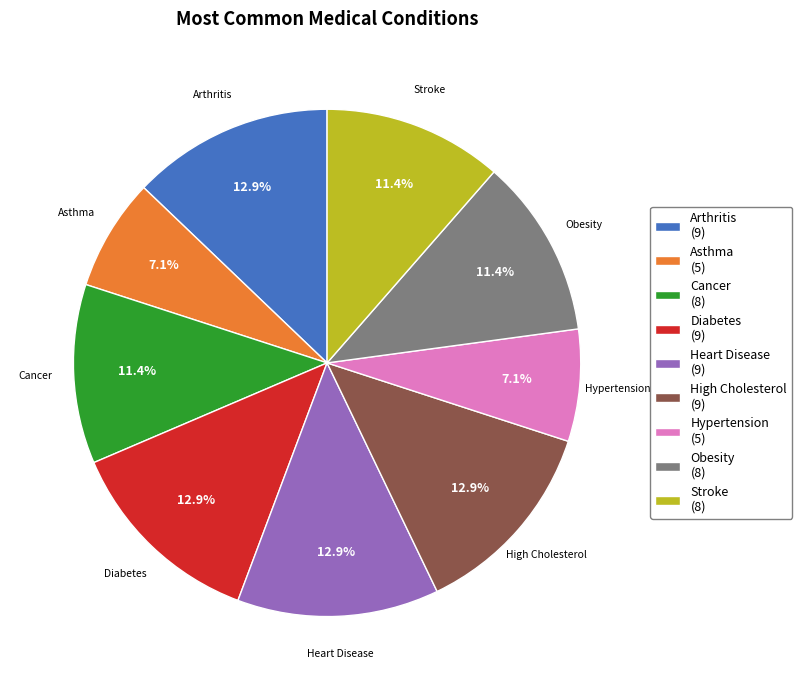

What percentage is the Heart Disease slice, to the nearest percent?

13%